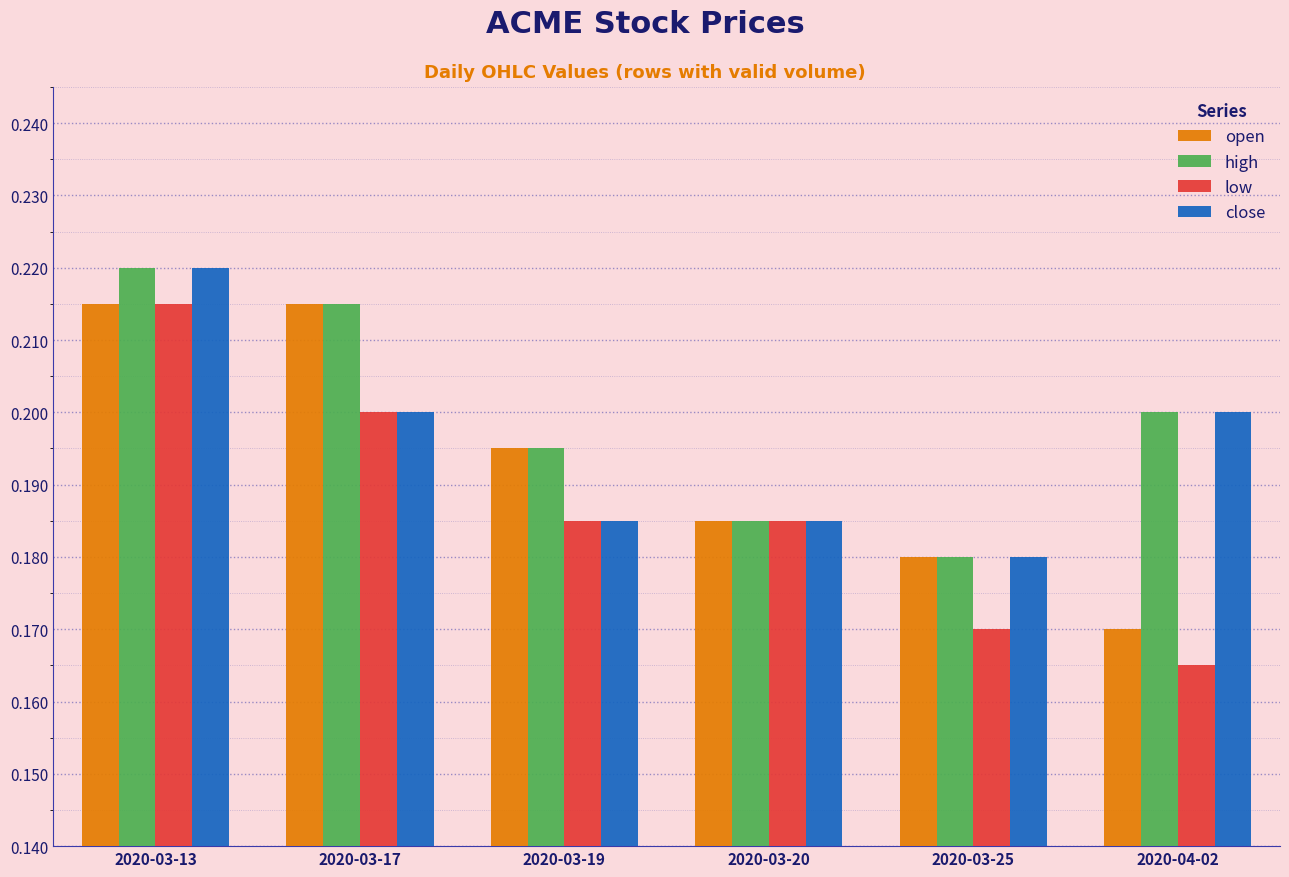

Between 2020-03-13 and 2020-03-17, which series saw the biggest shift?

close